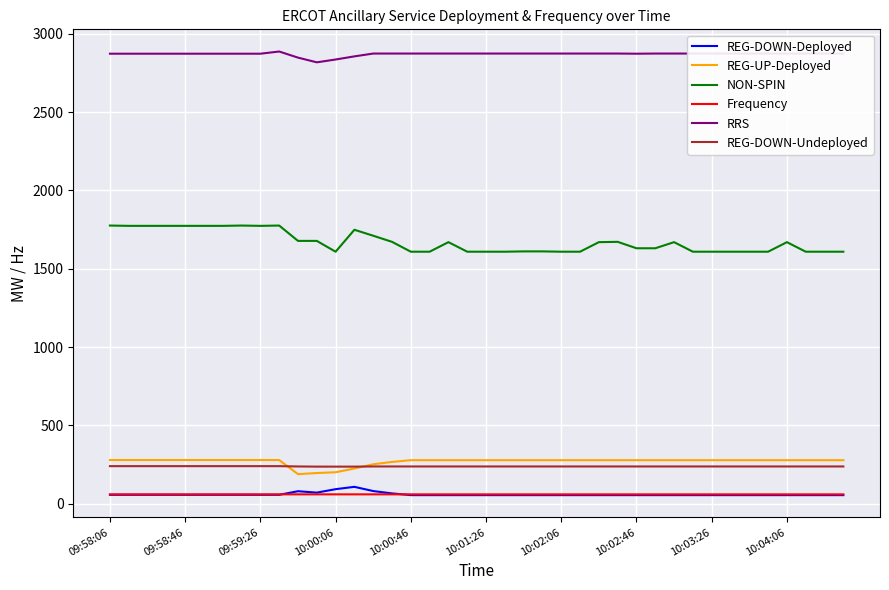

What is the lowest value of the NON-SPIN series?

1609.0